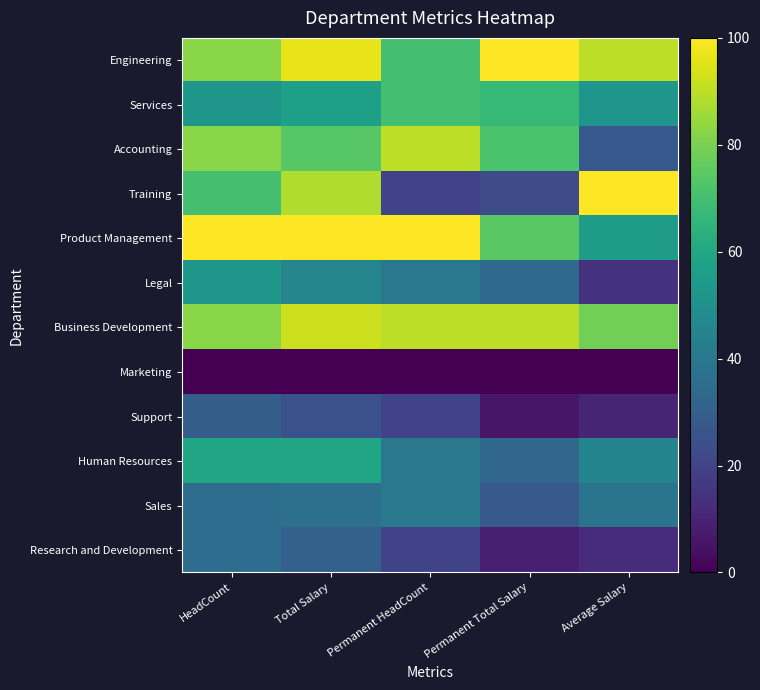

At which category does the chart reach its minimum across all series?

HeadCount